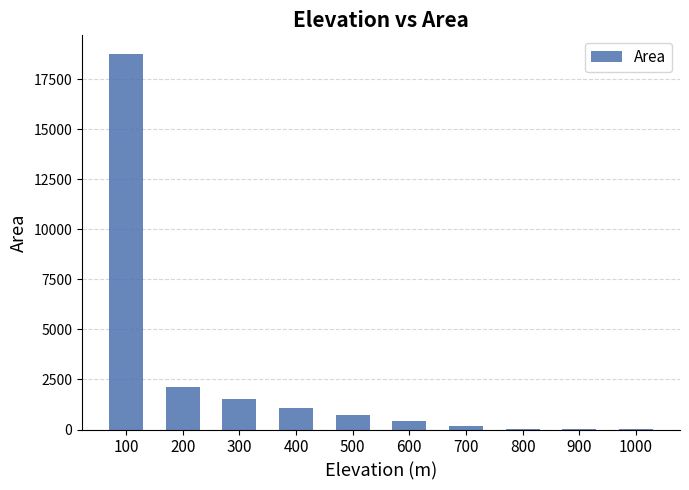

Count the number of data series in this chart.

1